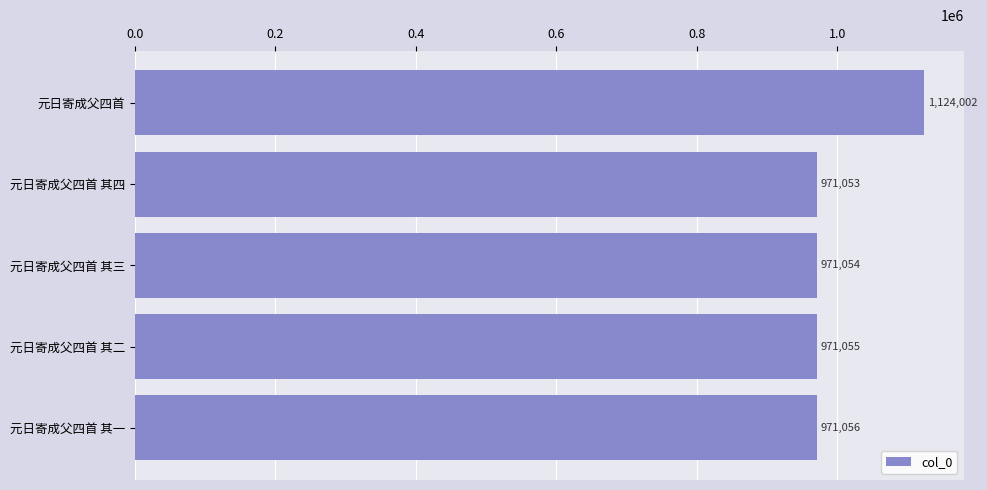

Where is the data nearest to the value 1047527?

元日寄成父四首 其一